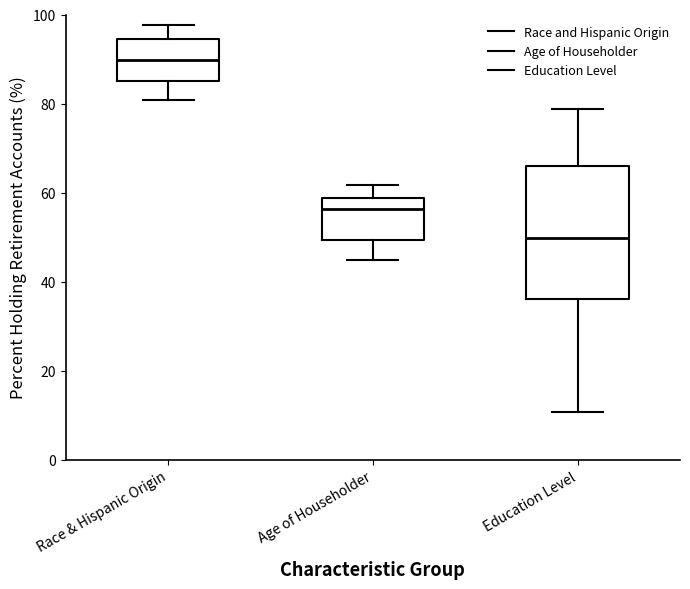

Reading left to right, transcribe this box plot: for each box, give where its median line is, the range the box spans, and where its two whiskers end, as read against the y-axis. The values are not printed on the chart, so give them approximately, as read against the axis.

Race & Hispanic Origin: median 90, box 86 to 94, whiskers 80 to 98
Age of Householder: median 56, box 50 to 58, whiskers 44 to 62
Education Level: median 50, box 36 to 66, whiskers 10 to 78